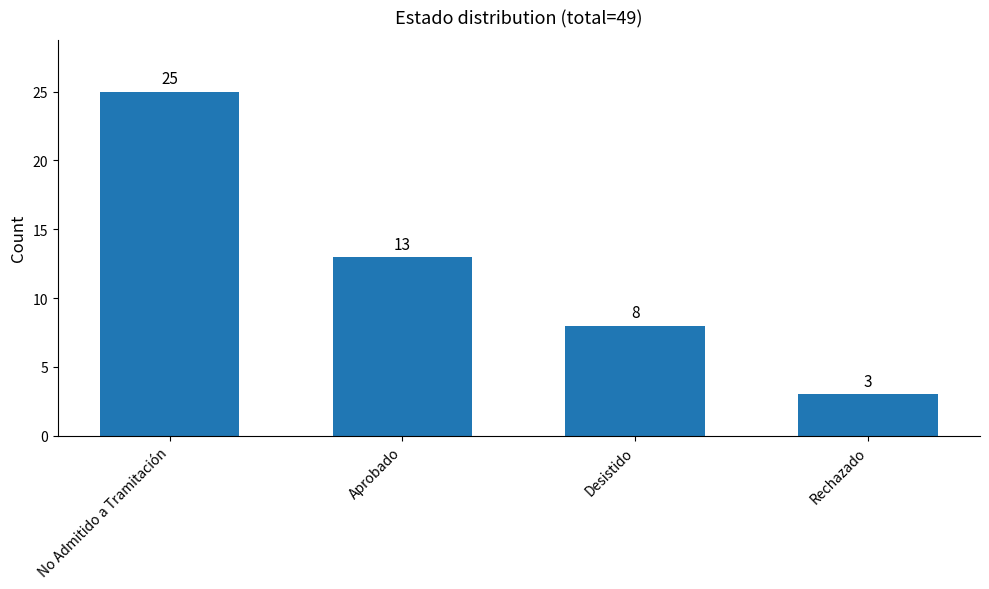

What is the label of the 2nd bar from the right?

Desistido